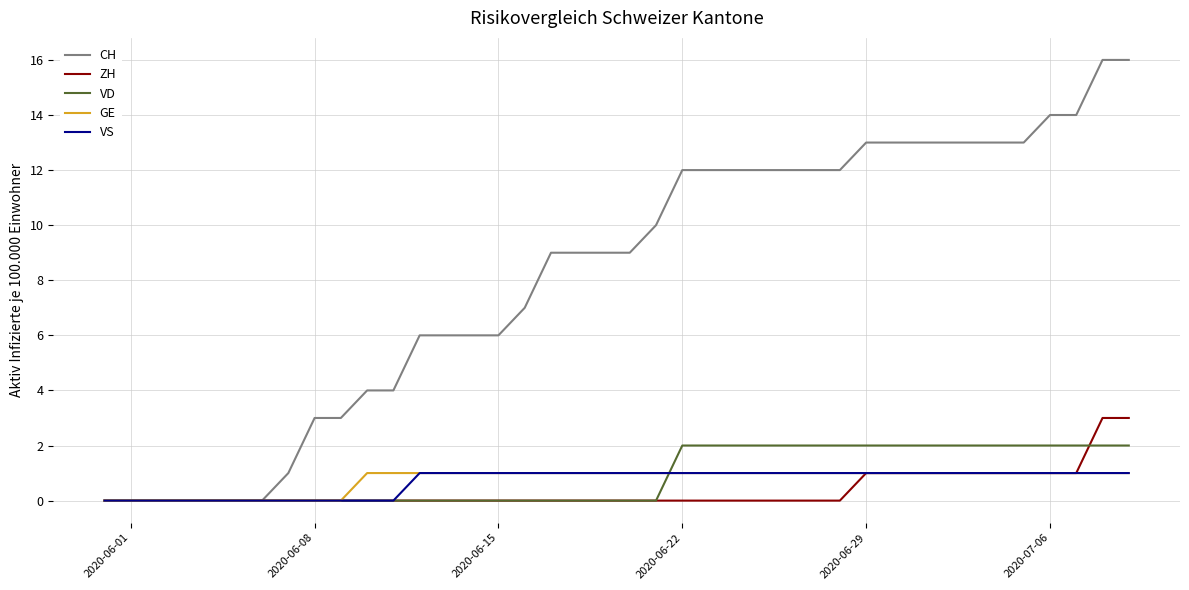

Does the chart display data point markers on the line(s)?

No